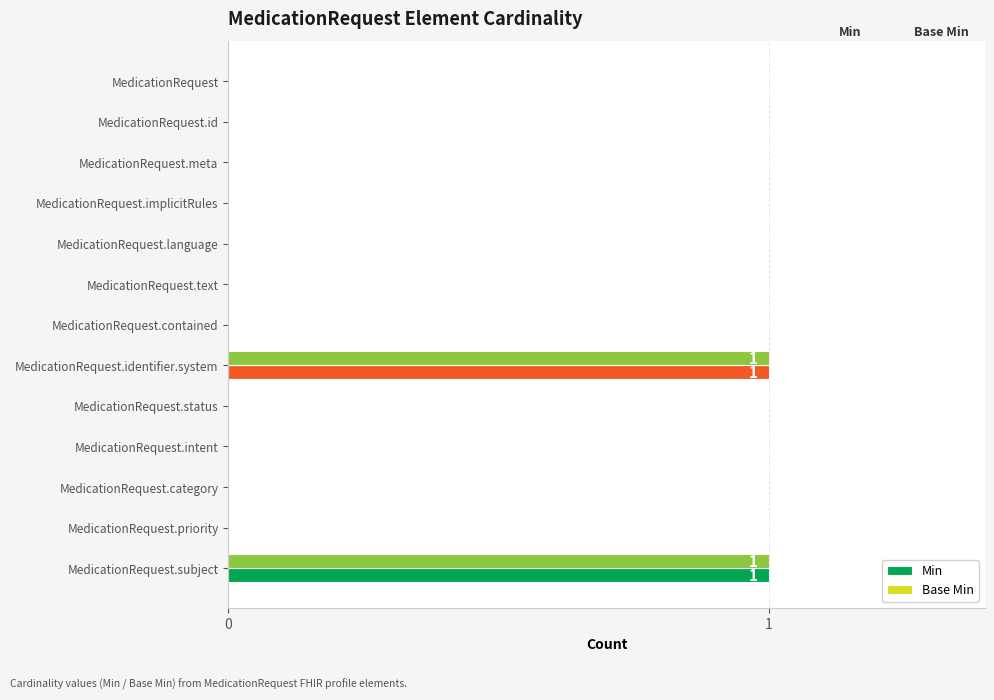

Reading right to left, list all the values displayed in this chart.

Min: 1	0	0	0	0	1	0	0	0	0	0	0	0
Base Min: 1	0	0	0	0	1	0	0	0	0	0	0	0